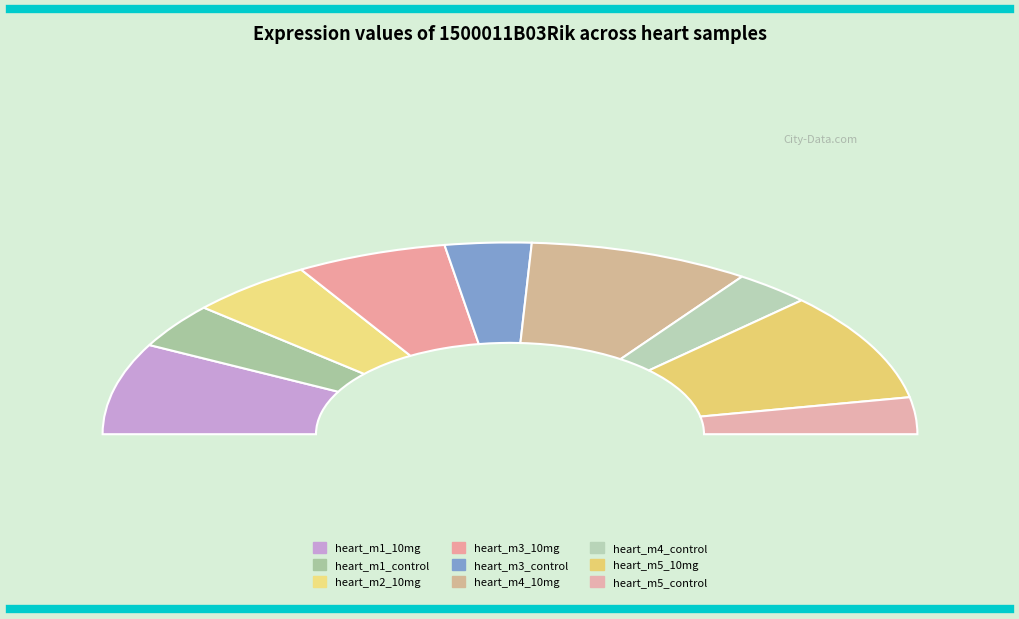

Which has a higher value, heart_m2_10mg or heart_m5_10mg?

heart_m5_10mg